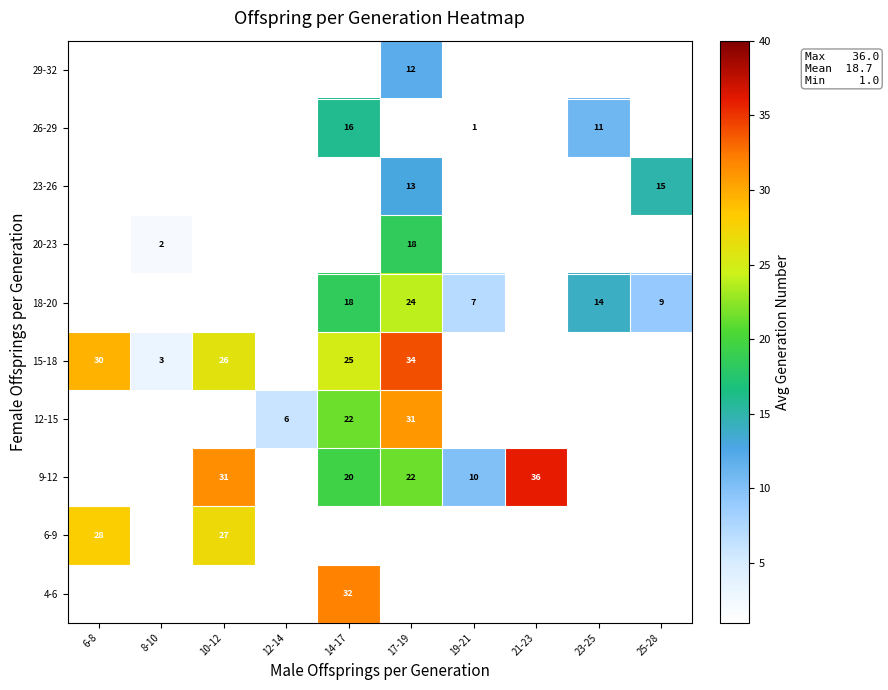

Count the number of categories in the chart.

10